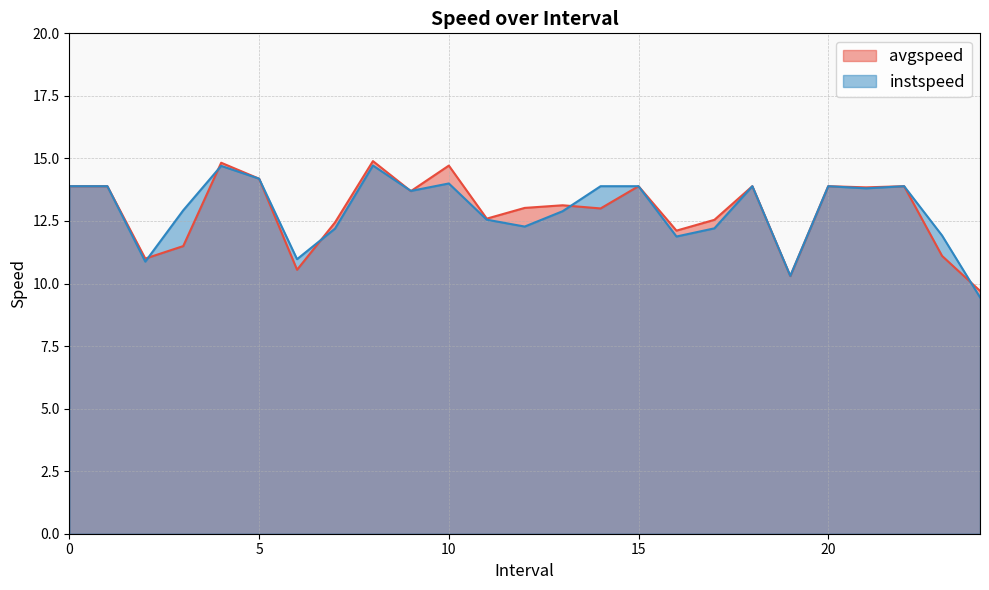

Reading left to right, extract all data points from this chart.

avgspeed: 0=13.9	1=13.9	2.0=11.0	3.0=11.5	4.0=14.8	5.0=14.2	6.0=10.5	7.0=12.4	8.0=14.9	9.0=13.7	10.0=14.7	11.0=12.6	12.0=13.0	13.0=13.1	14=13.0	15=13.9	16.0=12.1	17.0=12.5	18=13.9	19.0=10.3	20=13.9	21.0=13.8	22=13.9	23.0=11.1	24.0=9.7
instspeed: 0=13.9	1=13.9	2.0=10.9	3.0=12.9	4.0=14.7	5.0=14.2	6.0=11.0	7.0=12.2	8.0=14.7	9.0=13.7	10.0=14.0	11.0=12.6	12.0=12.3	13.0=12.9	14=13.9	15=13.9	16.0=11.9	17.0=12.2	18=13.9	19.0=10.3	20=13.9	21.0=13.8	22=13.9	23.0=11.9	24.0=9.4